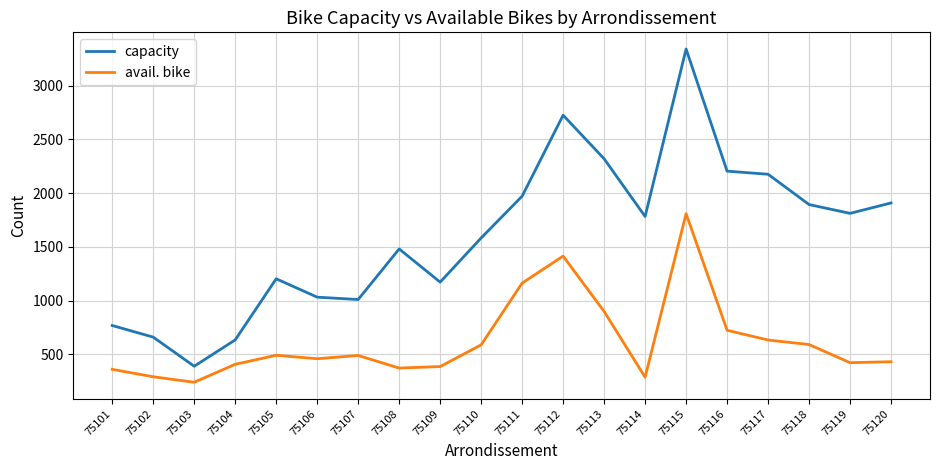

What is the approximate value of avail. bike at 75118, to the nearest 100?

600